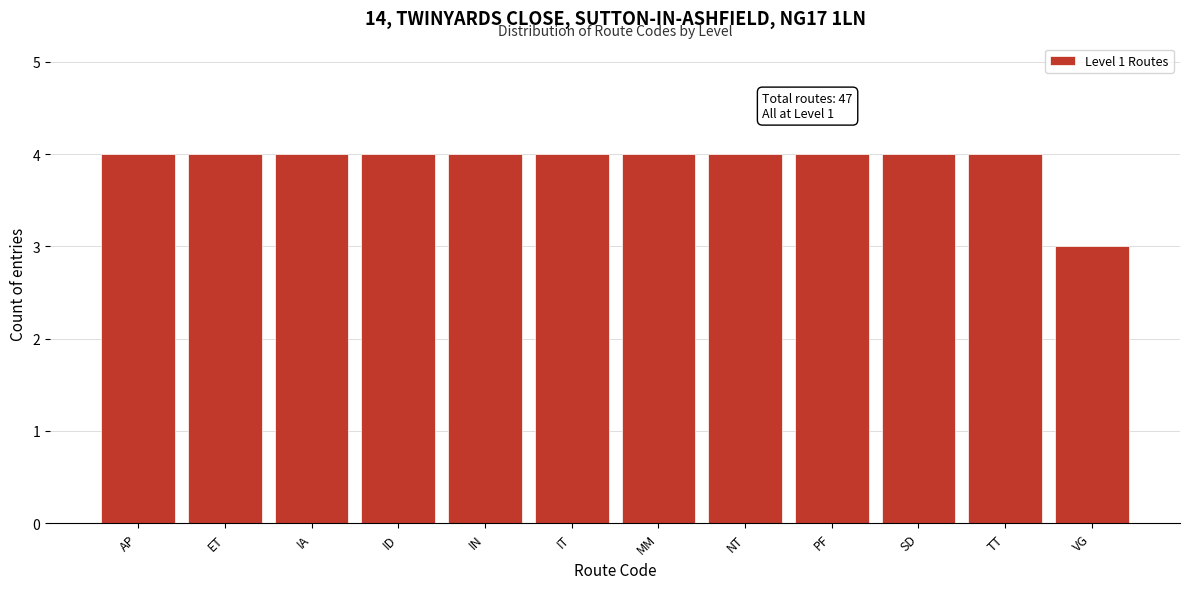

Reading left to right, what are all the values shown in this chart?

AP=4	ET=4	IA=4	ID=4	IN=4	IT=4	MM=4	NT=4	PF=4	SD=4	TT=4	VG=3